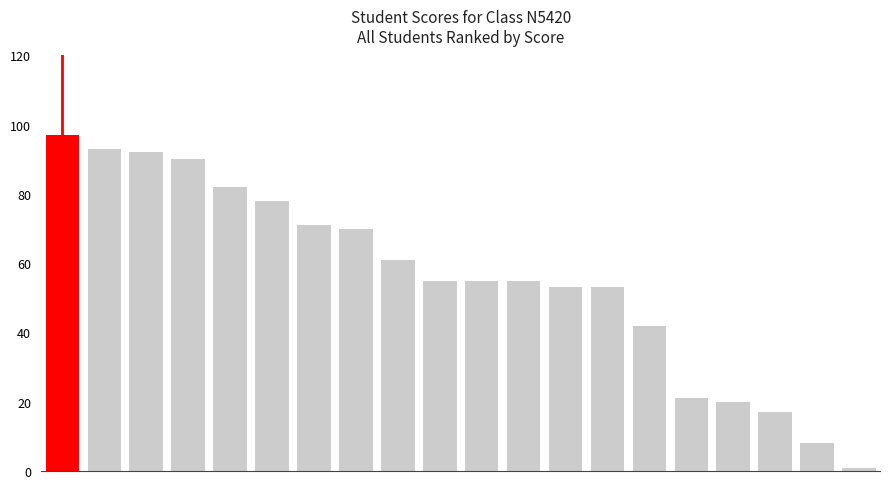

What is the average value?

56